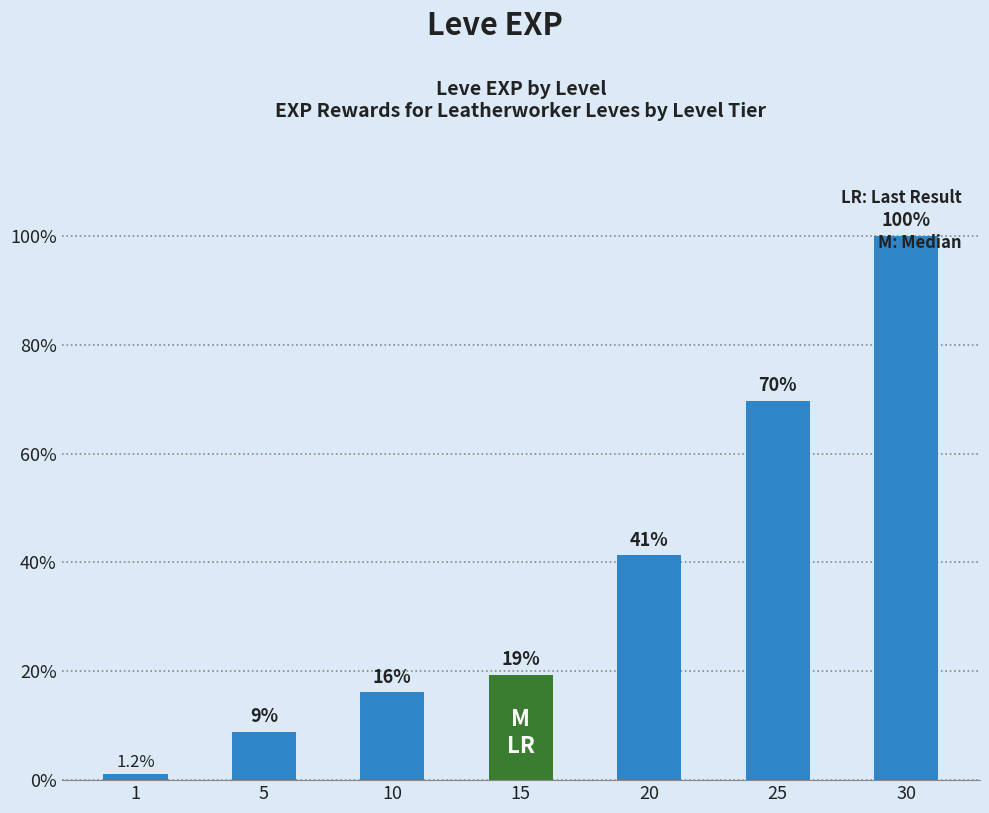

How many groups of bars are there?

7